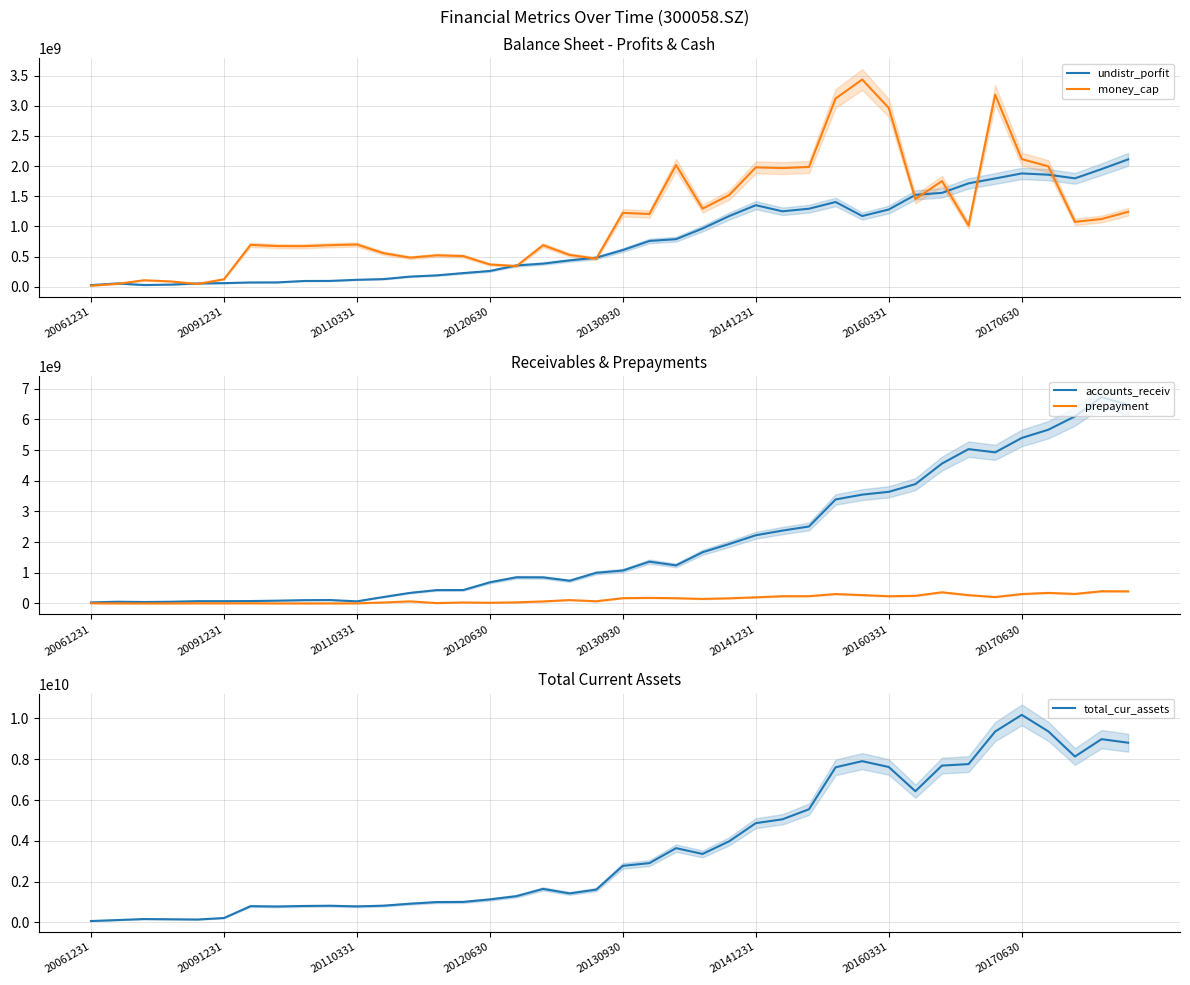

What are all the series names shown in the legend?

undistr_porfit, money_cap, accounts_receiv, prepayment, total_cur_assets